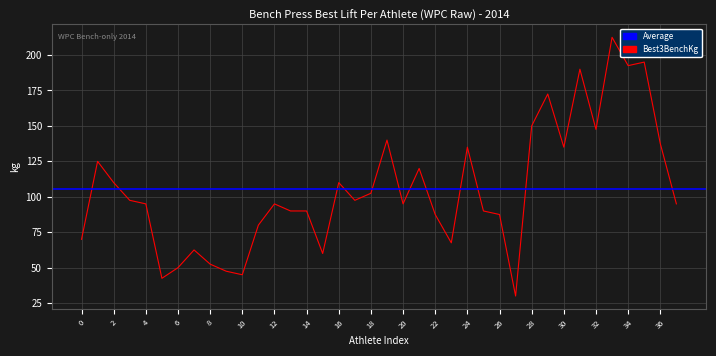

Where is the data nearest to the value 121?

21